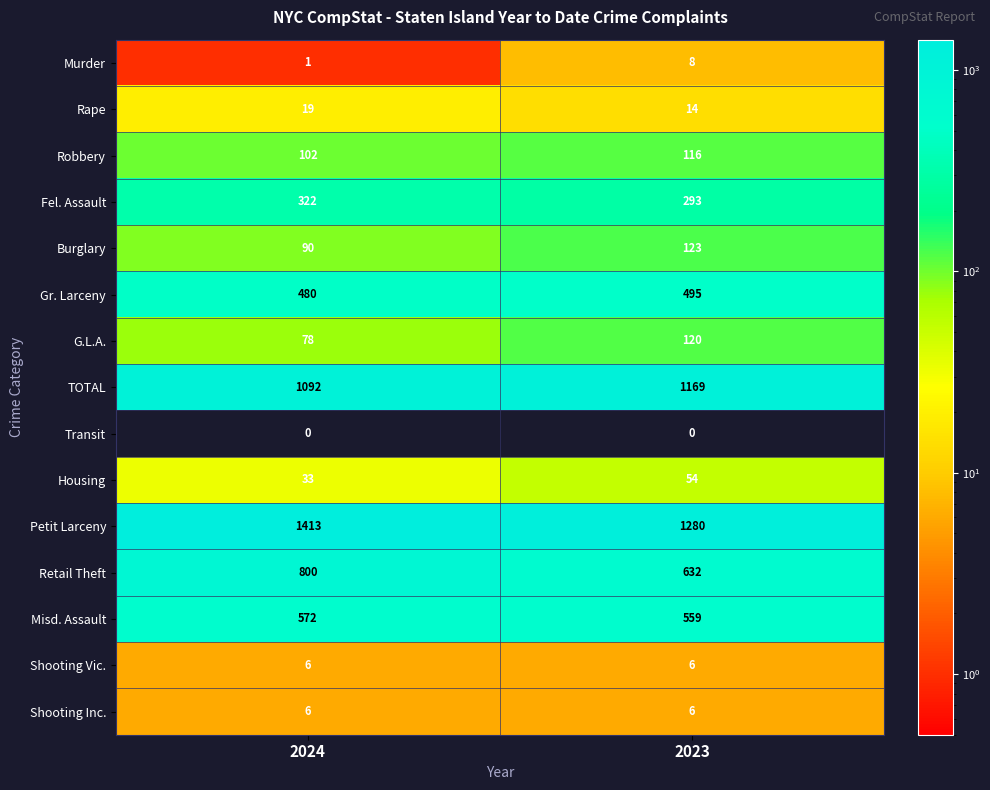

Is the value of Housing at 2024 greater than the value of Rape at 2024?

Yes